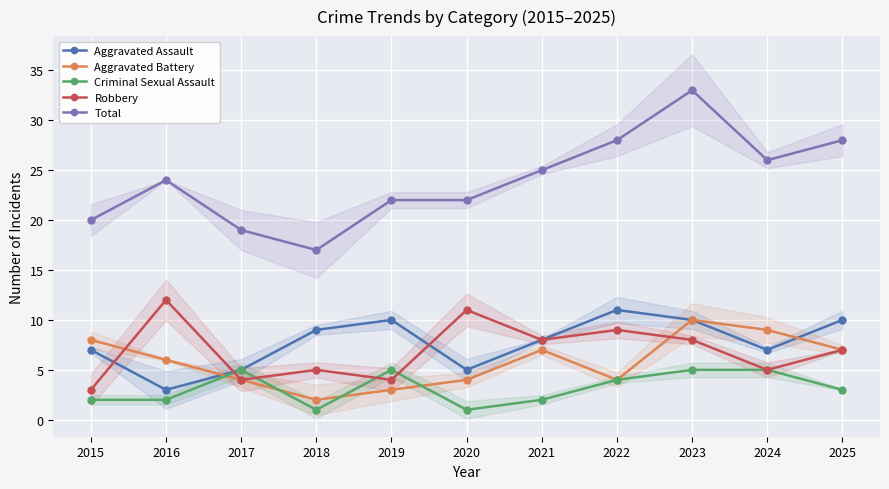

What is the minimum value shown in the chart?

1